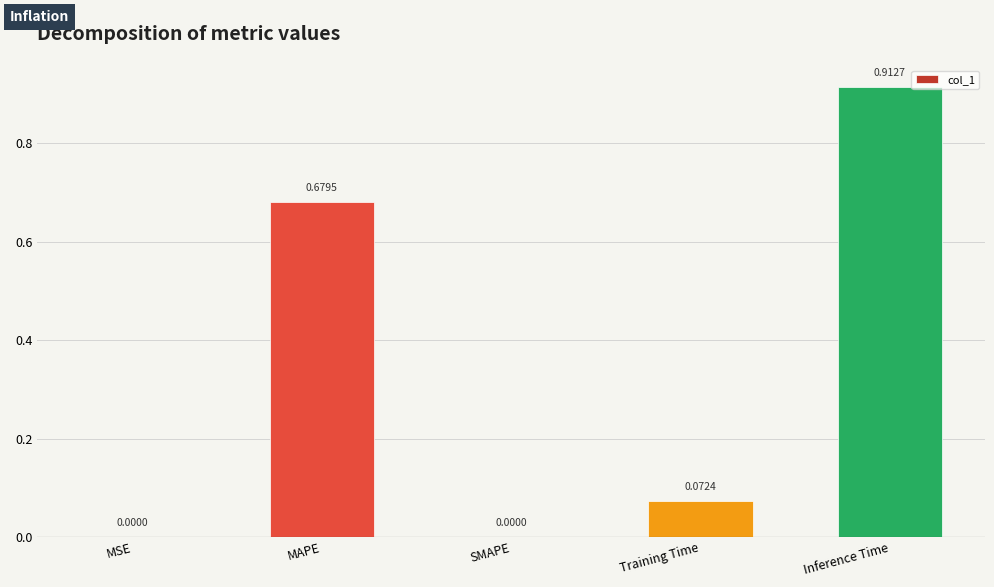

What is the sum of all values?

1.7